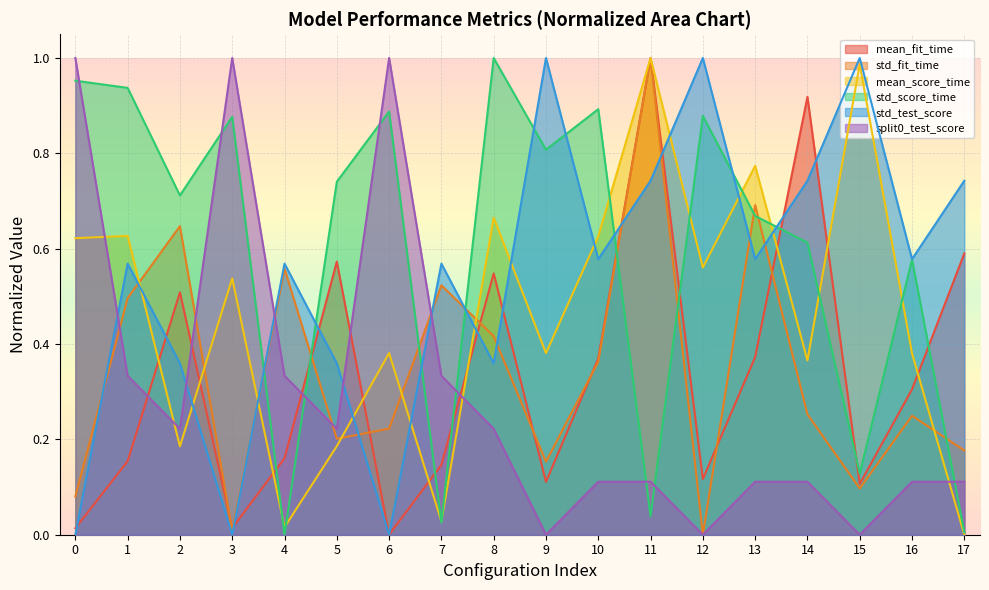

What is the maximum value shown in the chart?

1.0